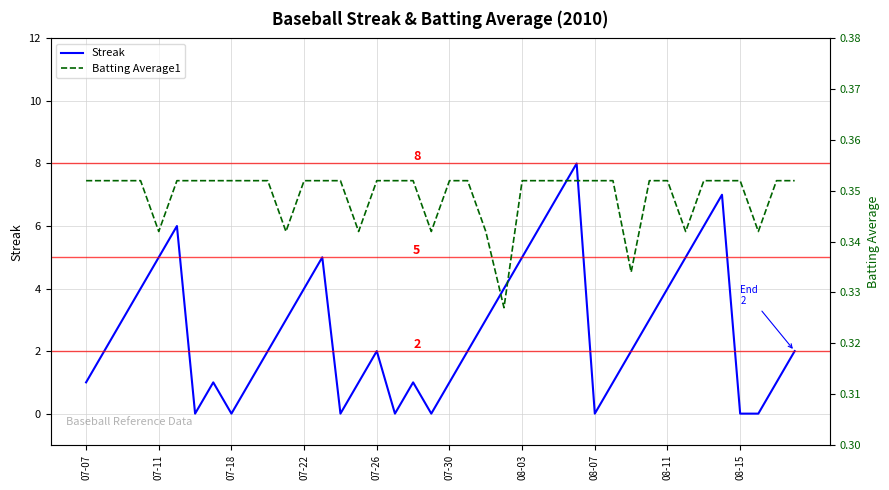

At which category is the sum across all series the highest?

27